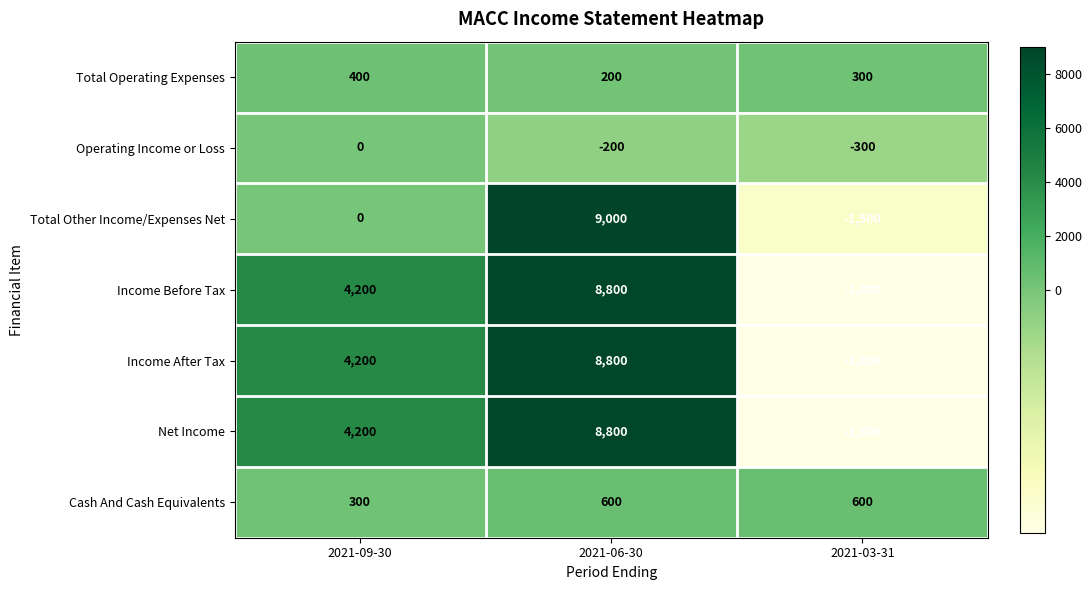

At how many categories does at least one series exceed 5601?

1